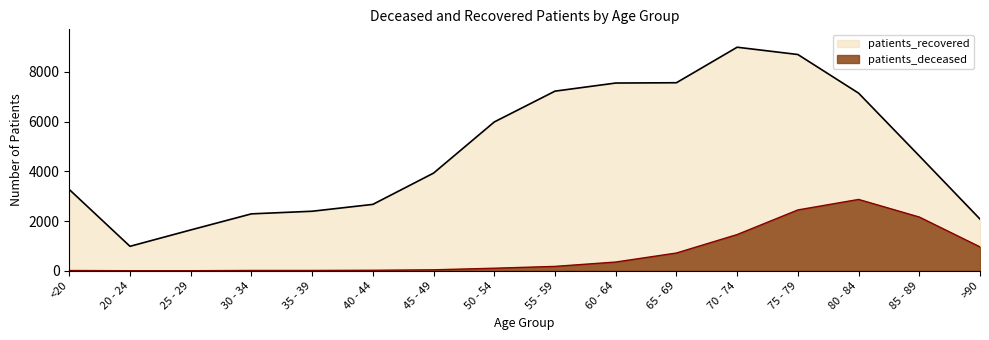

At which category is the sum across all series the highest?

75 - 79